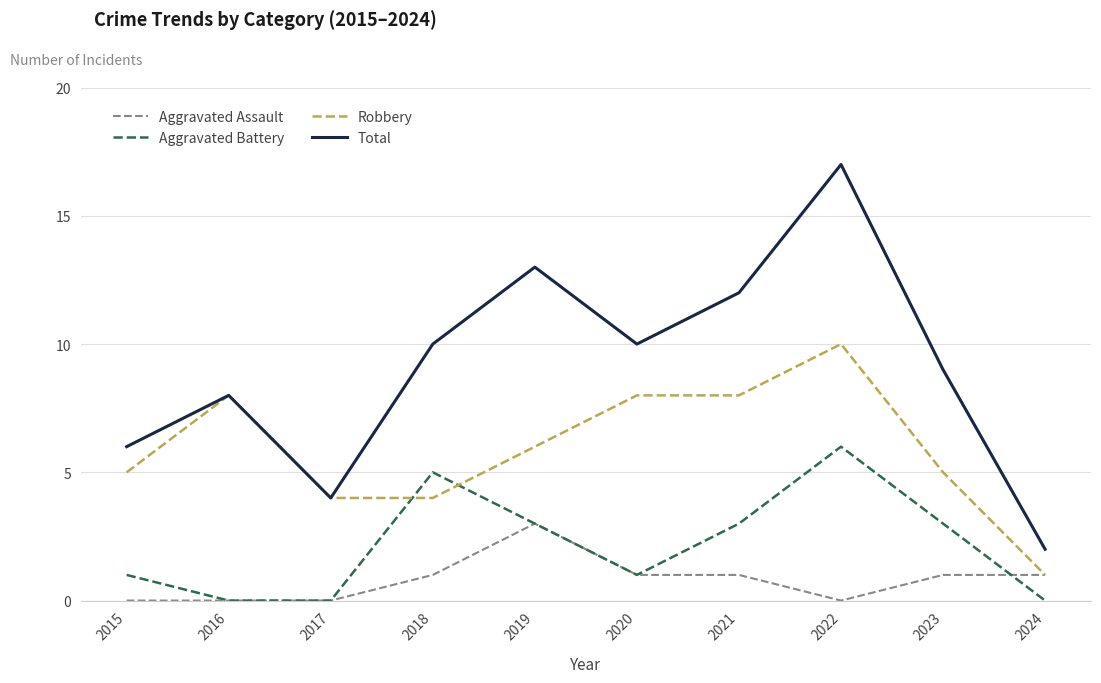

What is the spread (max minus min) of values at 2016?

8